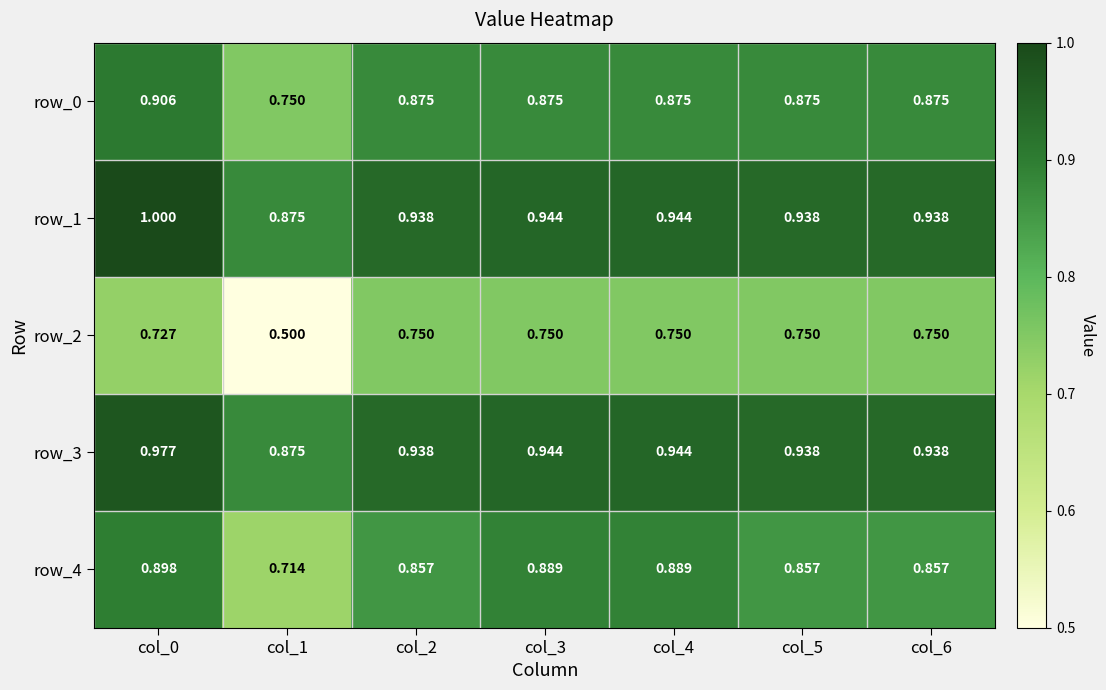

Which label corresponds to the smallest value in the chart?

col_1